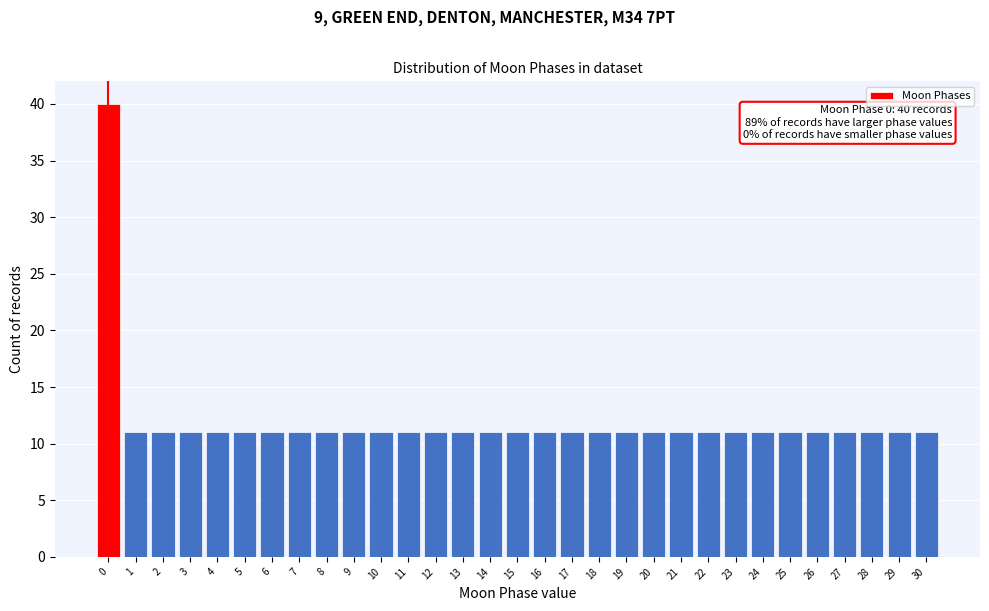

What is the value of the 25th bar from the left?

11